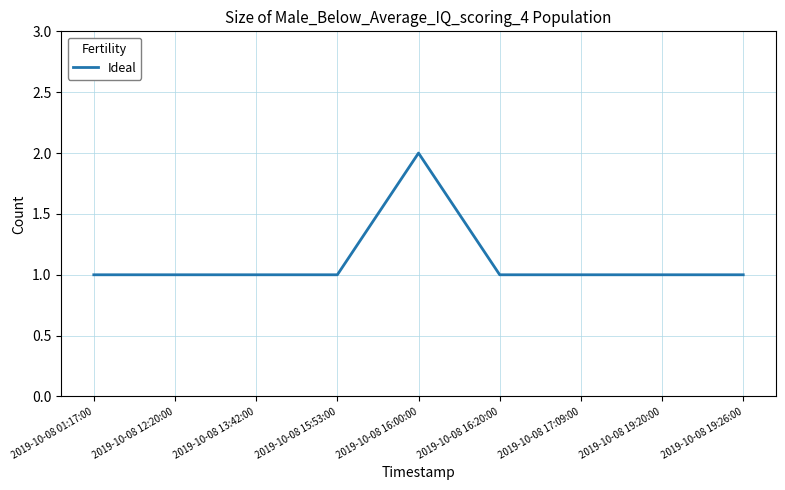

What position from the left is 2019-10-08 12:20:00?

2